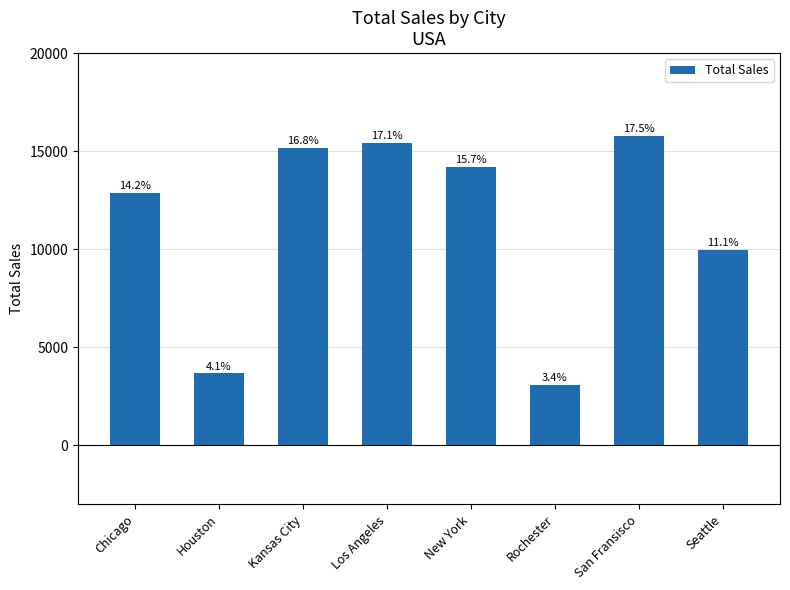

How many bars are there in total?

8